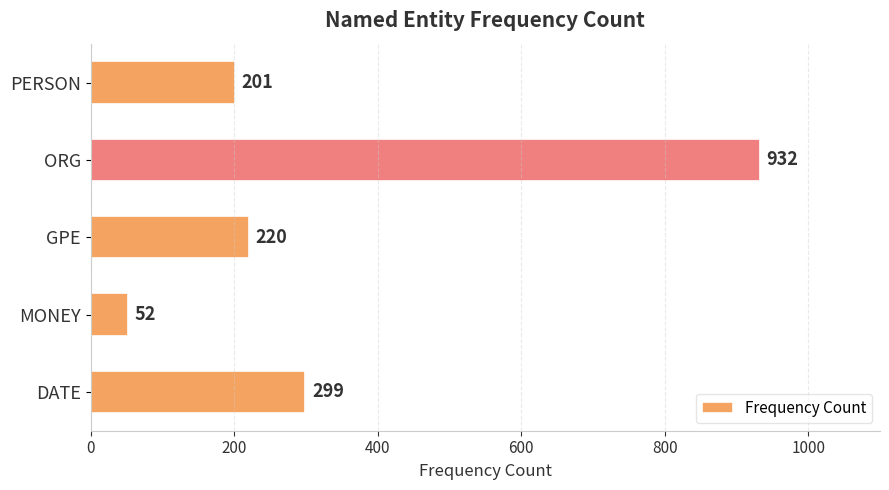

True or false: the data shows 1312 at ORG.

False